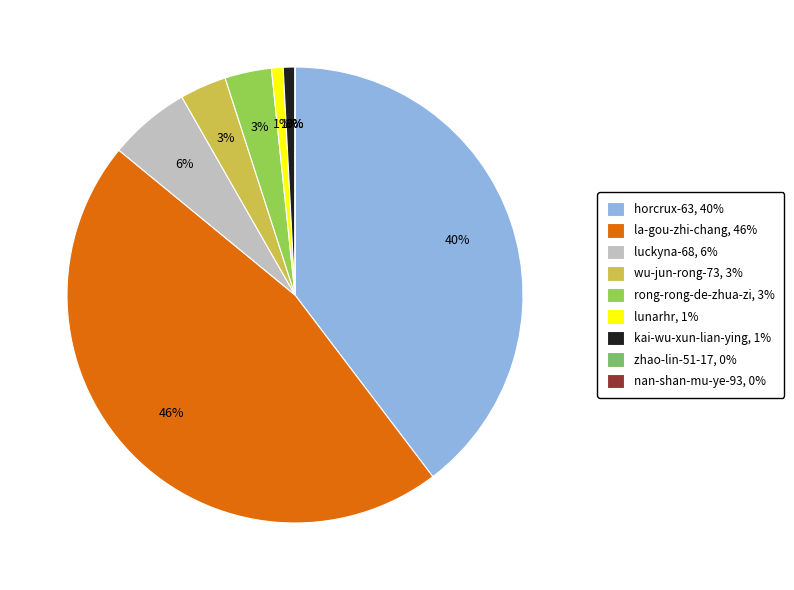

What is the largest slice in the pie chart?

la-gou-zhi-chang